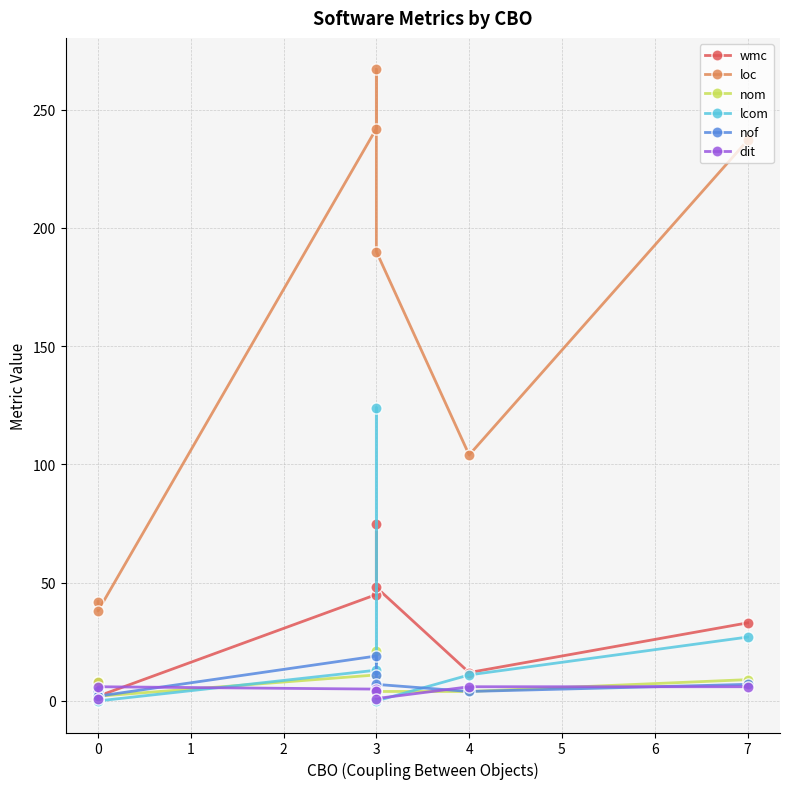

How many lines are shown in the chart?

6